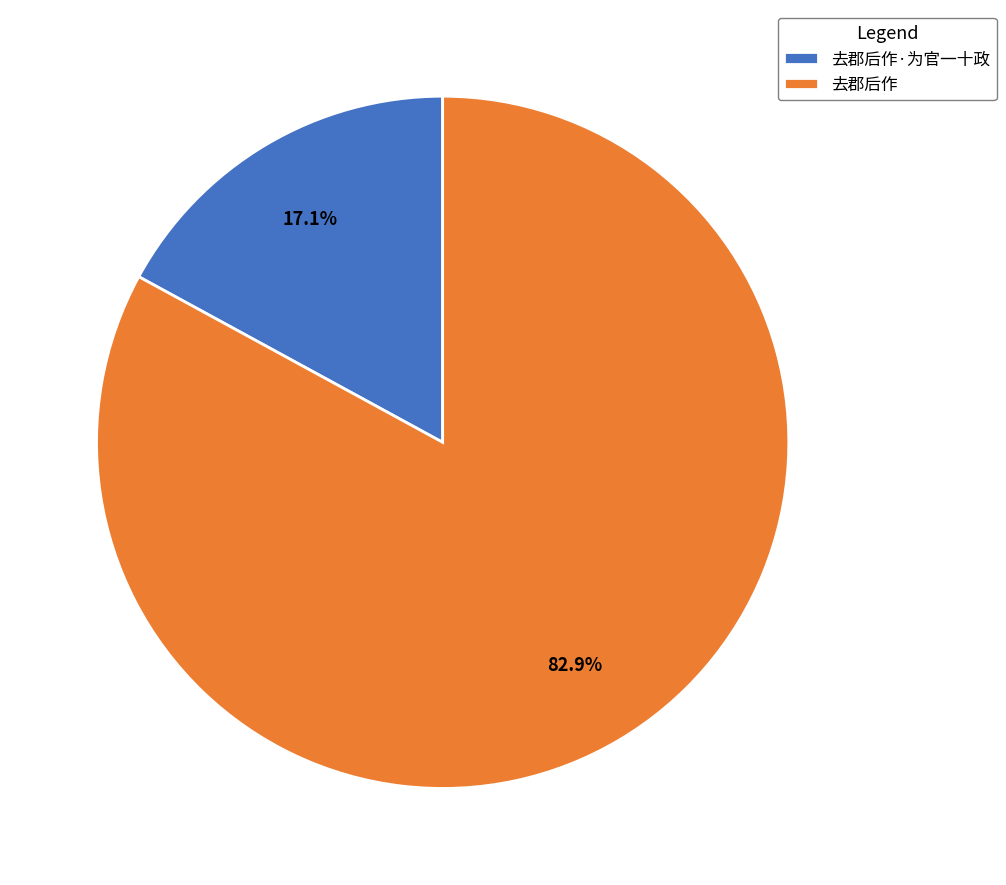

Does 去郡后作 represent more than half of the total?

Yes